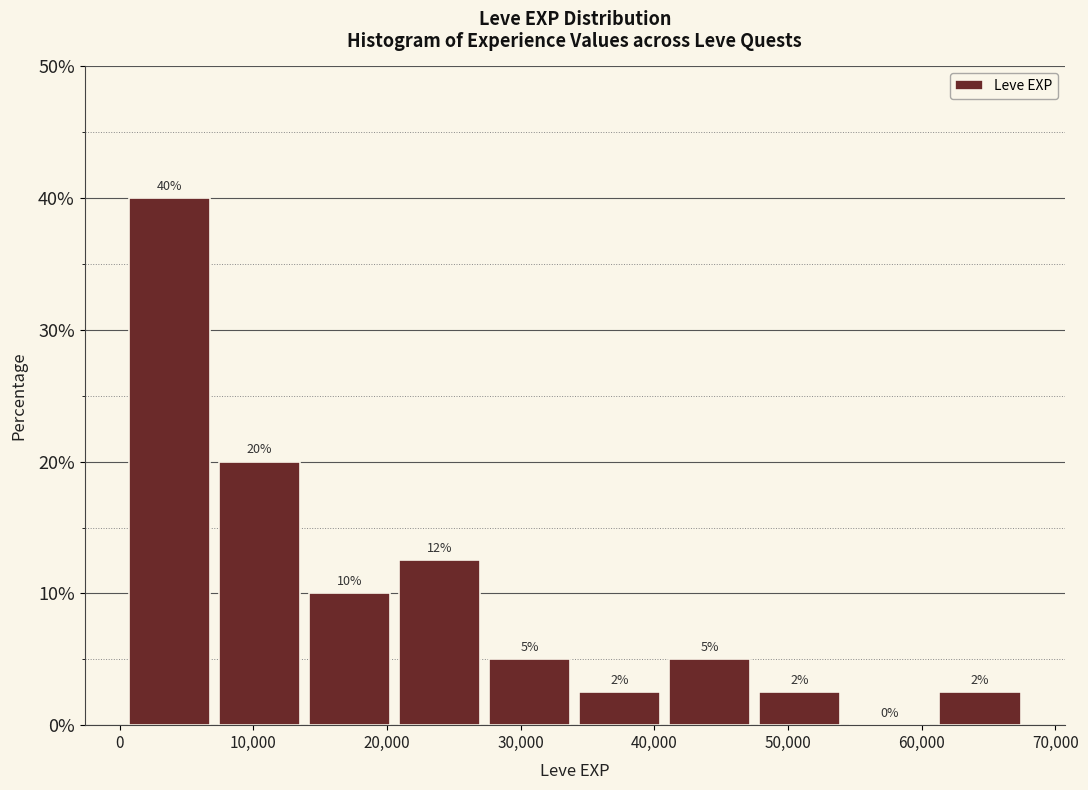

Which range on the x-axis has the tallest bar?

0 to 7000